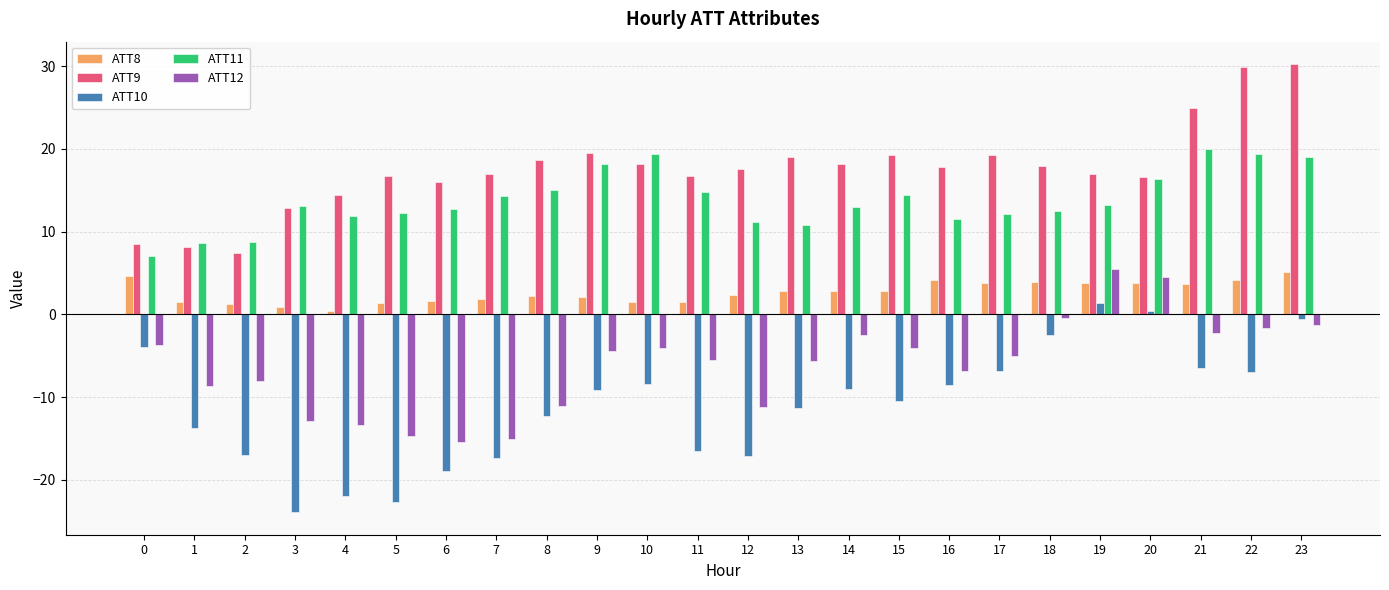

How many bars are there in total?

120